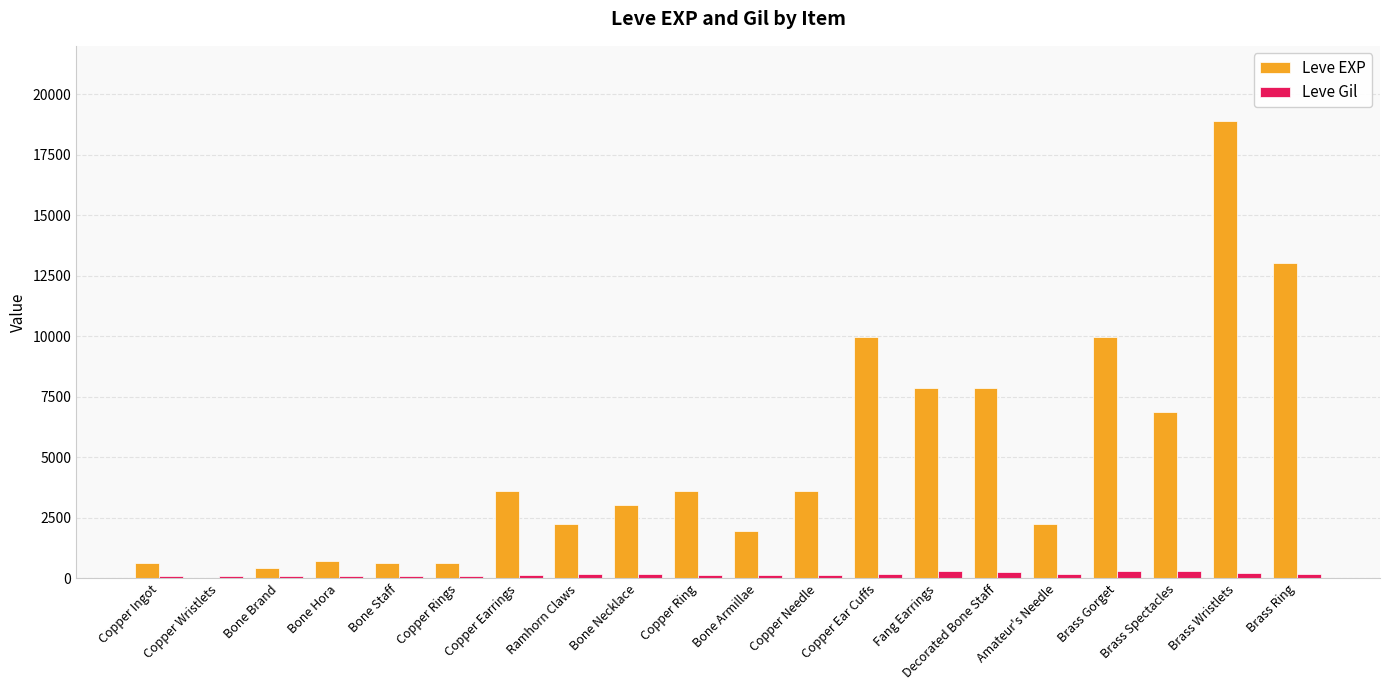

Which series changed the most between Copper Ring and Decorated Bone Staff?

Leve EXP